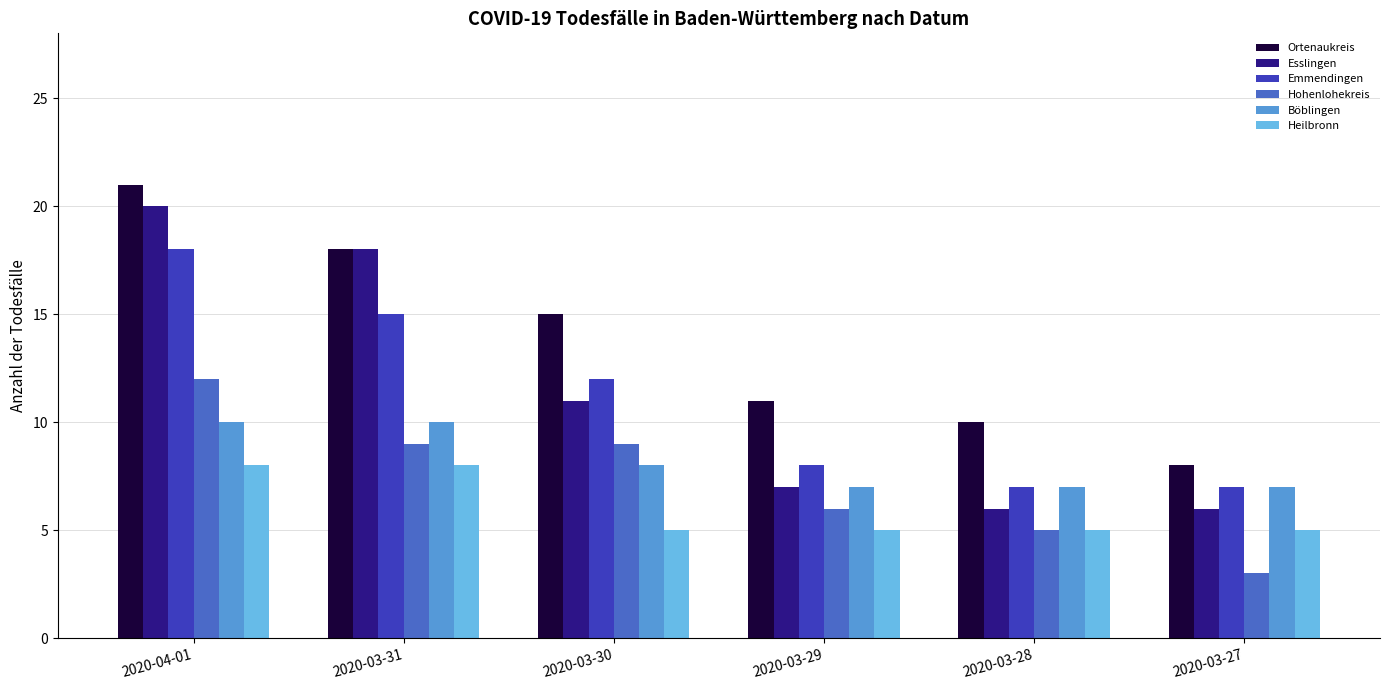

What is the value of the Böblingen bar at the 4th from the left?

7